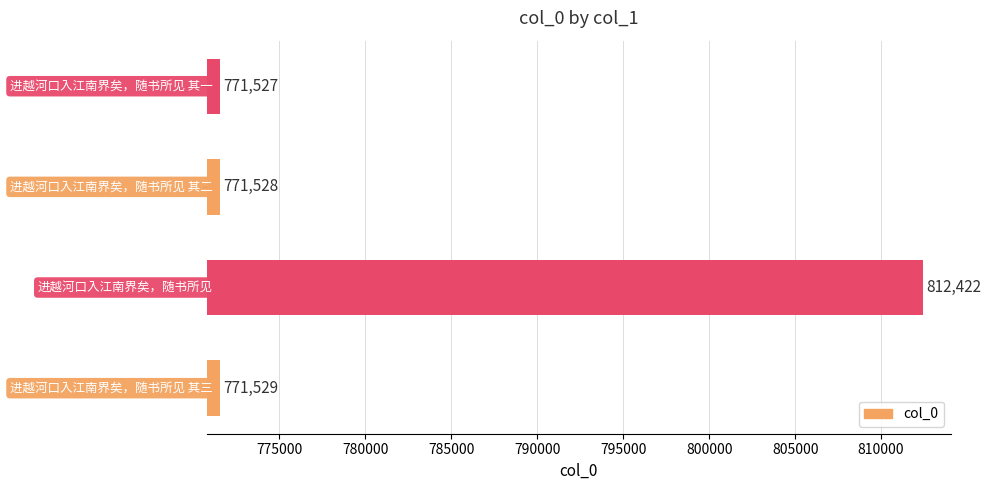

What is the greatest value displayed?

812422